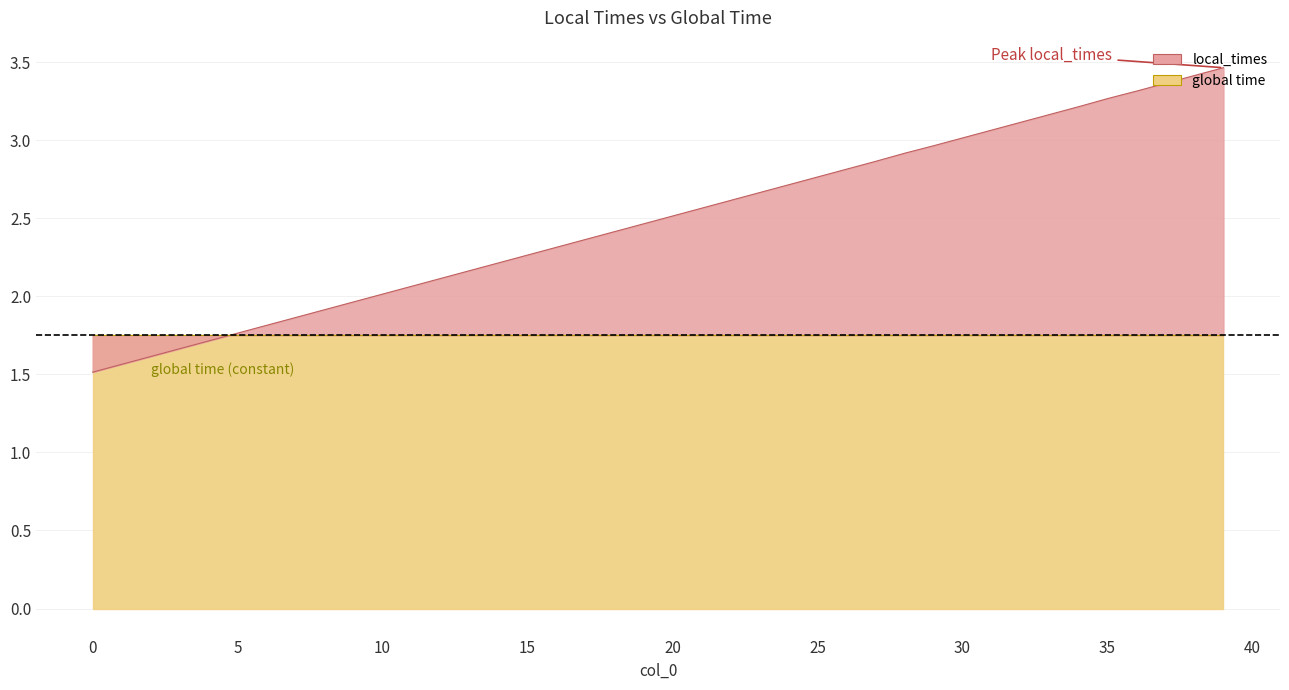

The chart shows a value of 4.5 at 32. True or false?

False